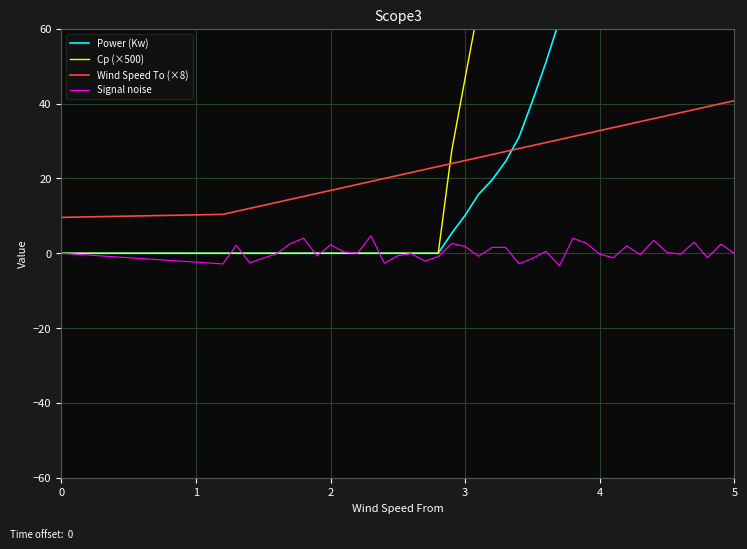

List the series in order of their peak value, highest first.

Power (Kw), Cp (×500), Wind Speed To (×8), Signal noise